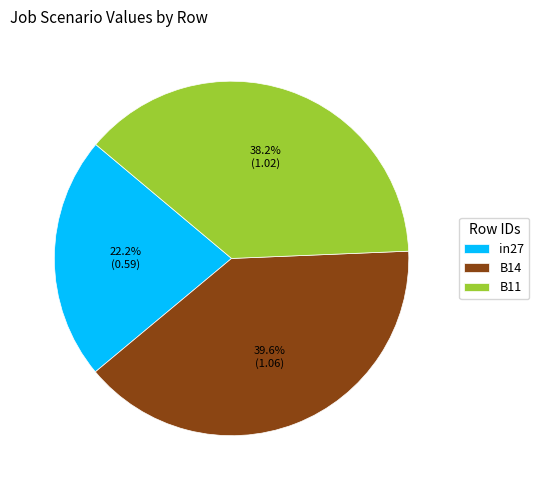

What percentage is NOT represented by B14?

60.4%